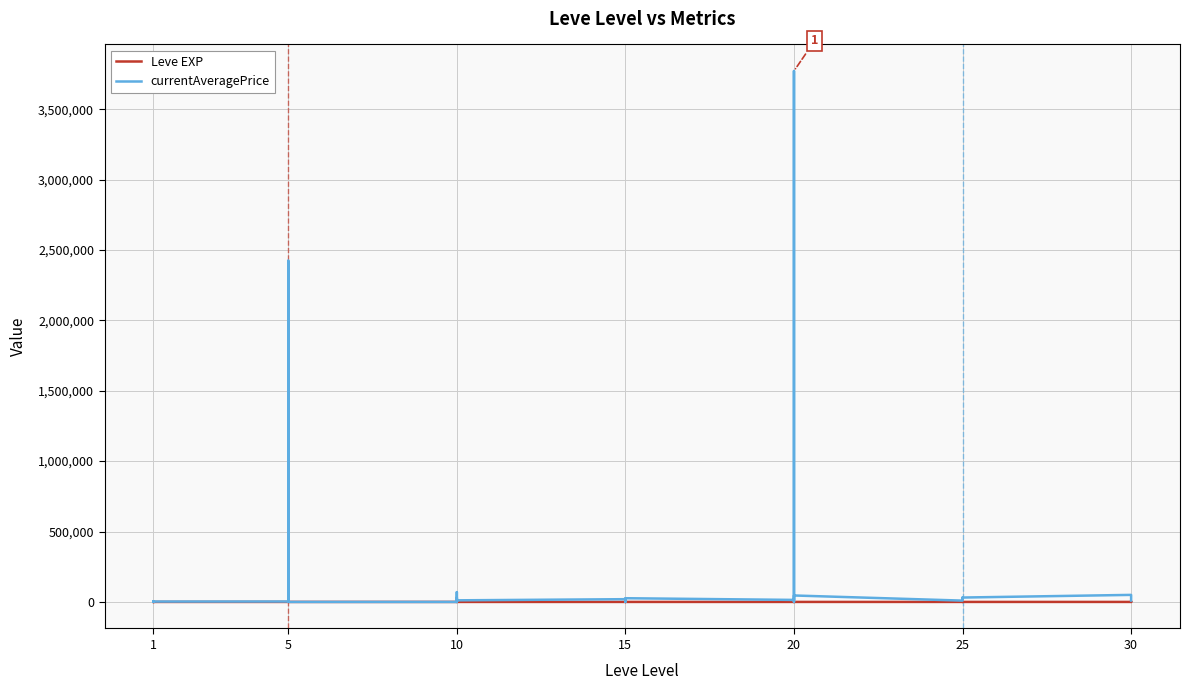

Which series ends up on top after the final intersection of Leve EXP and currentAveragePrice?

currentAveragePrice